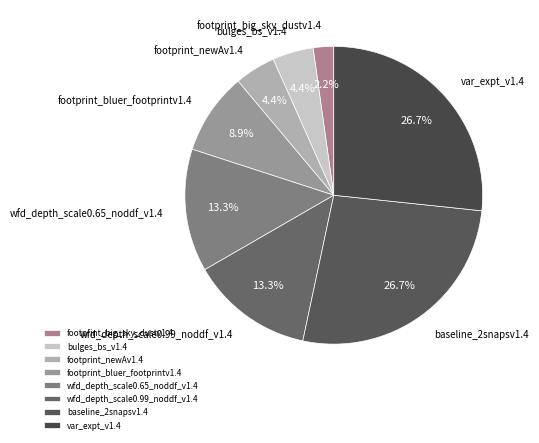

Between footprint_big_sky_dustv1.4 and wfd_depth_scale0.65_noddf_v1.4, which is larger?

wfd_depth_scale0.65_noddf_v1.4